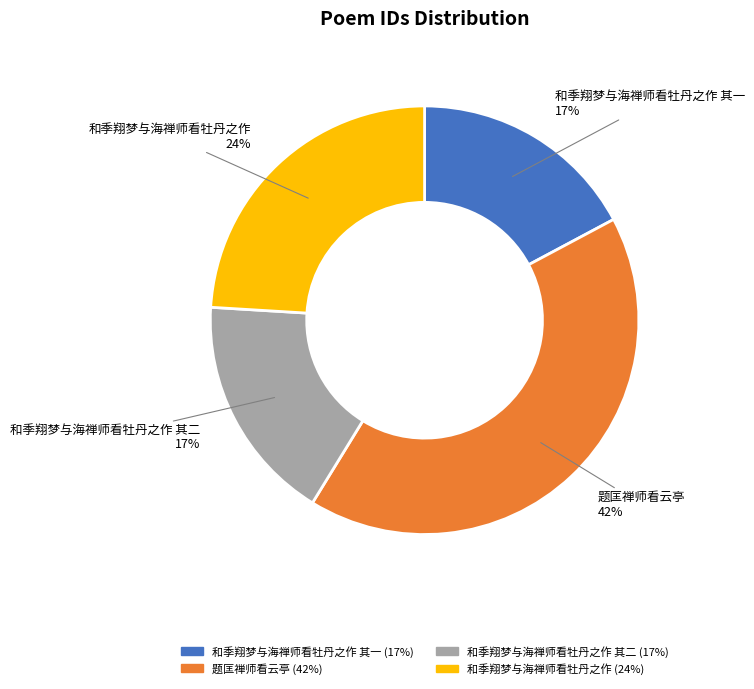

To the nearest percent, what is the average slice percentage?

25%